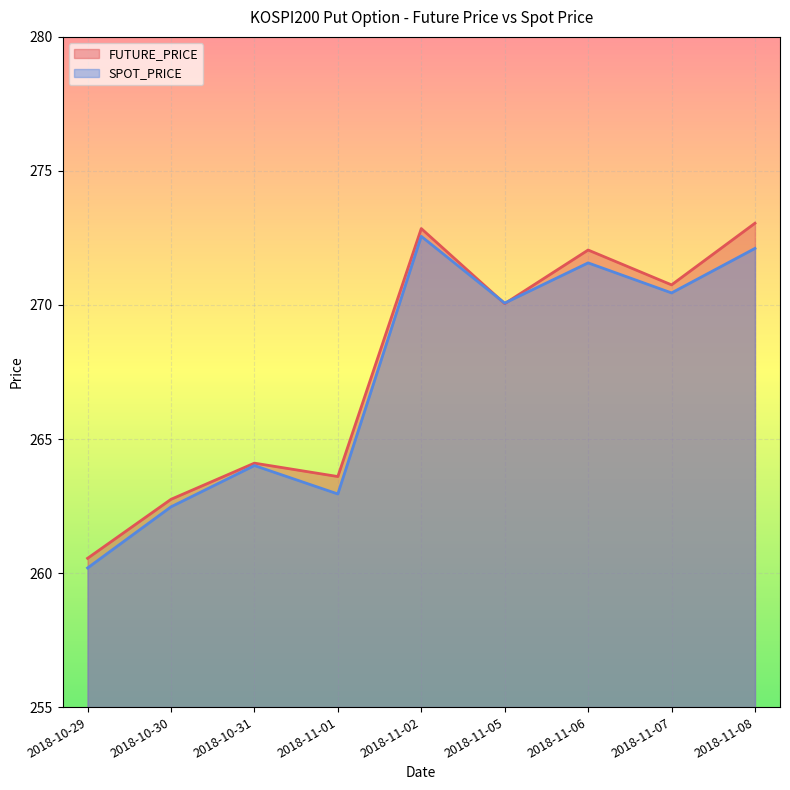

What is the difference between the SPOT_PRICE values at 2018-11-07 and 2018-10-29?

10.3